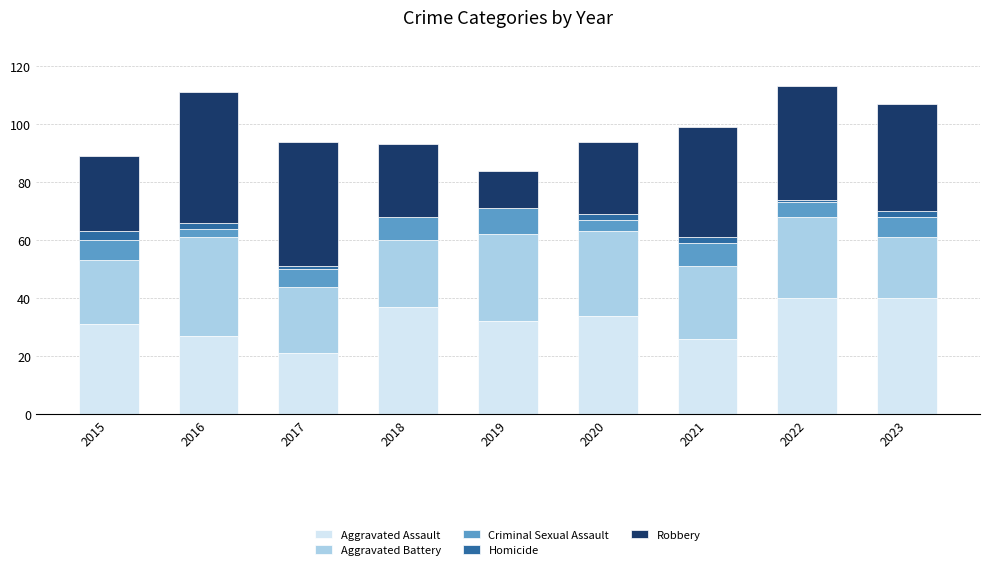

What is the maximum value for Aggravated Assault?

40